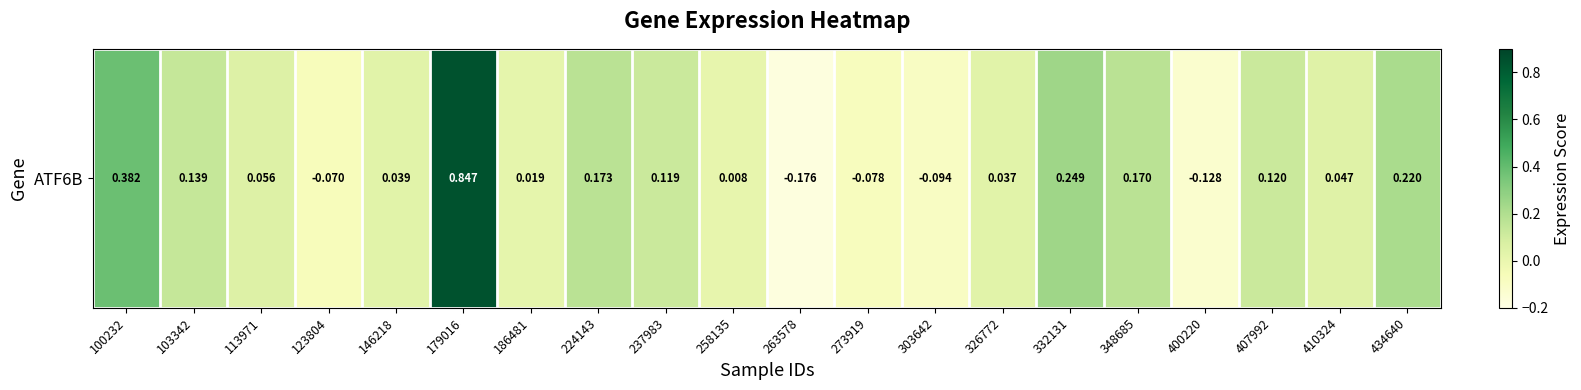

Count the number of categories in the chart.

20